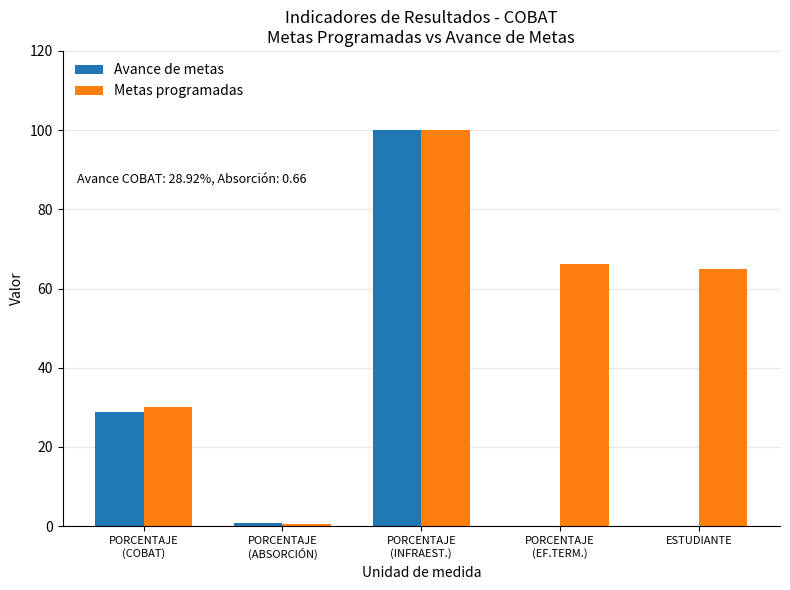

Between PORCENTAJE
(INFRAEST.) and ESTUDIANTE, which series saw the biggest shift?

Avance de metas